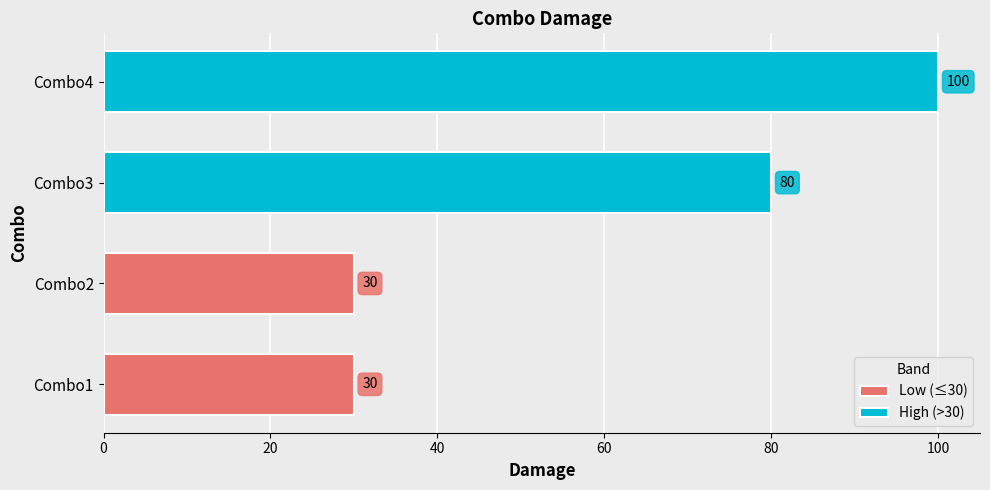

Is it true that High (>30) equals 137.3 at Combo3?

False